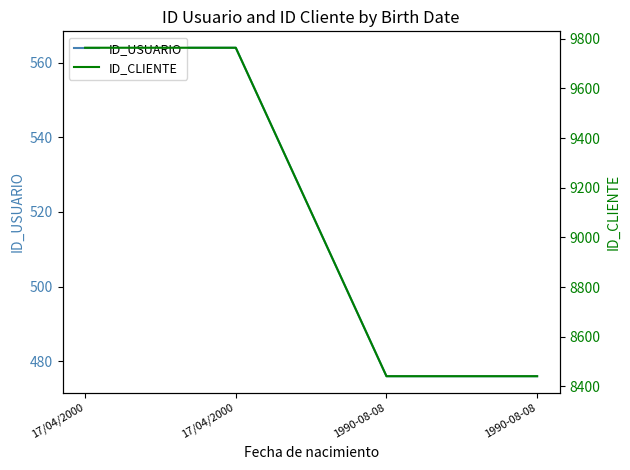

At which label is ID_USUARIO closest to 520?

17/04/2000